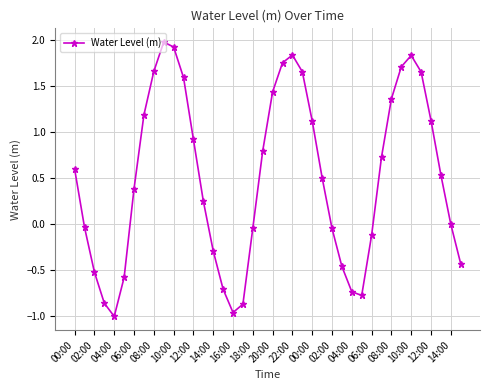

What is the value of the 26th point from the left?

0.5